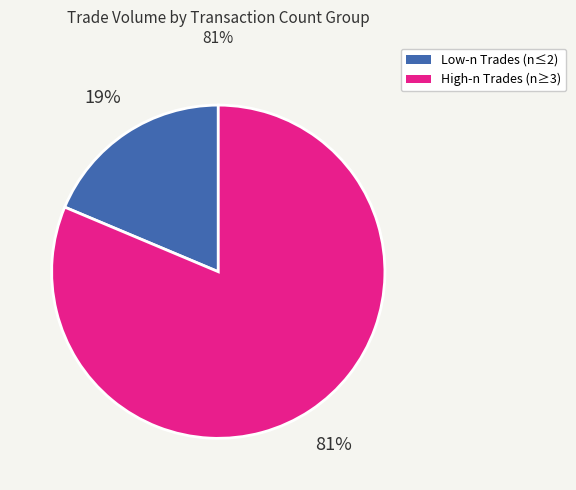

Does any single category account for the majority?

Yes